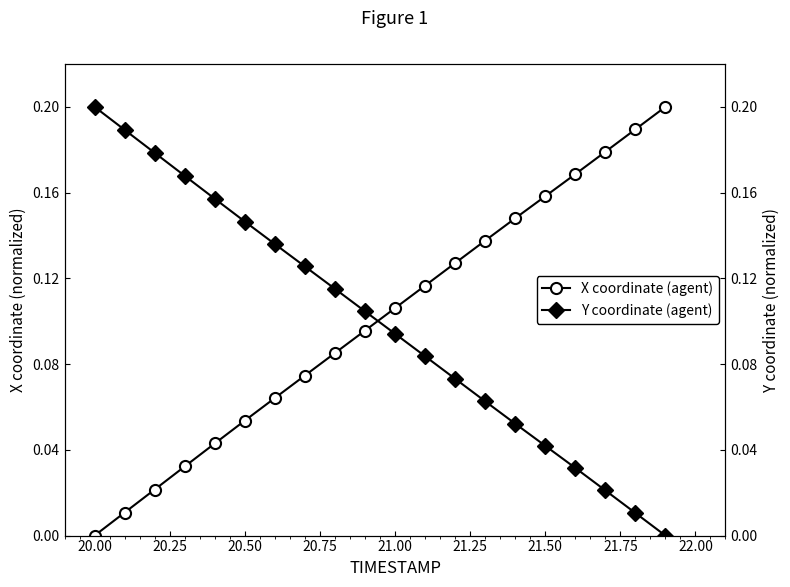

How many times do Y coordinate (agent) and X coordinate (agent) cross each other?

1